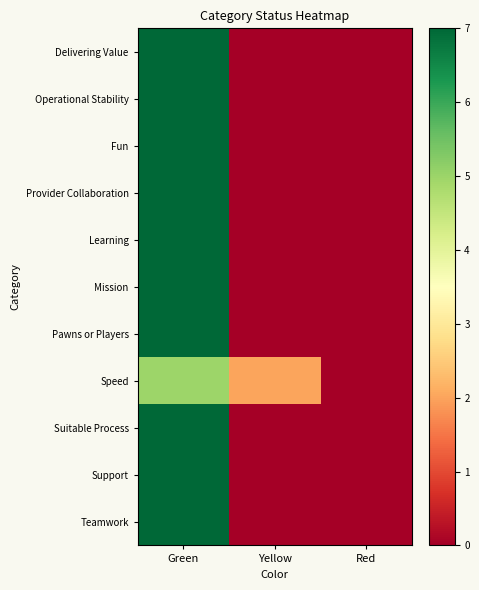

Reading right to left, extract all data points from this chart.

Delivering Value: Red=0	Yellow=0	Green=7
Operational Stability: Red=0	Yellow=0	Green=7
Fun: Red=0	Yellow=0	Green=7
Provider Collaboration: Red=0	Yellow=0	Green=7
Learning: Red=0	Yellow=0	Green=7
Mission: Red=0	Yellow=0	Green=7
Pawns or Players: Red=0	Yellow=0	Green=7
Speed: Red=0	Yellow=2	Green=5
Suitable Process: Red=0	Yellow=0	Green=7
Support: Red=0	Yellow=0	Green=7
Teamwork: Red=0	Yellow=0	Green=7